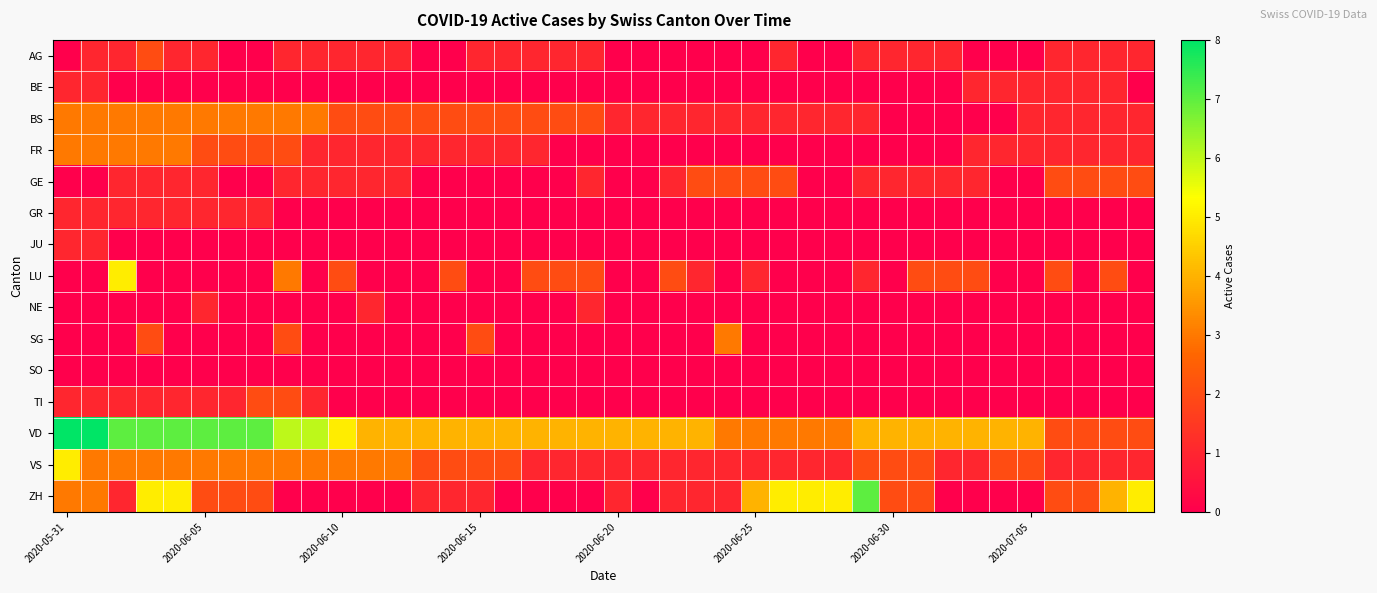

Reading left to right, what are all the values shown in this chart?

AG: 0	1	1	2	1	1	0	0	1	1	1	1	1	0	0	1	1	1	1	1	0	0	0	0	0	0	1	0	0	1	1	1	1	0	0	0	1	1	1	1
BE: 1	1	0	0	0	0	0	0	0	0	0	0	0	0	0	0	0	0	0	0	0	0	0	0	0	0	0	0	0	0	0	0	0	1	1	1	1	1	1	0
BS: 3	3	3	3	3	3	3	3	3	3	2	2	2	2	2	2	2	2	2	2	1	1	1	1	1	1	1	1	1	1	0	0	0	0	0	1	1	1	1	1
FR: 3	3	3	3	3	2	2	2	2	1	1	1	1	1	1	1	1	1	0	0	0	0	0	0	0	0	0	0	0	0	0	0	0	1	1	1	1	1	1	1
GE: 0	0	1	1	1	1	0	0	1	1	1	1	1	0	0	0	0	0	0	1	0	0	1	2	2	2	2	0	0	1	1	1	1	1	0	0	2	2	2	2
GR: 1	1	1	1	1	1	1	1	0	0	0	0	0	0	0	0	0	0	0	0	0	0	0	0	0	0	0	0	0	0	0	0	0	0	0	0	0	0	0	0
JU: 1	1	0	0	0	0	0	0	0	0	0	0	0	0	0	0	0	0	0	0	0	0	0	0	0	0	0	0	0	0	0	0	0	0	0	0	0	0	0	0
LU: 0	0	5	0	0	0	0	0	3	0	2	0	0	0	2	0	0	2	2	2	0	0	2	1	0	1	0	0	0	1	0	2	2	2	0	0	2	0	2	0
NE: 0	0	0	0	0	1	0	0	0	0	0	1	0	0	0	0	0	0	0	1	0	0	0	0	0	0	0	0	0	0	0	0	0	0	0	0	0	0	0	0
SG: 0	0	0	2	0	0	0	0	2	0	0	0	0	0	0	2	0	0	0	0	0	0	0	0	3	0	0	0	0	0	0	0	0	0	0	0	0	0	0	0
SO: 0	0	0	0	0	0	0	0	0	0	0	0	0	0	0	0	0	0	0	0	0	0	0	0	0	0	0	0	0	0	0	0	0	0	0	0	0	0	0	0
TI: 1	1	1	1	1	1	1	2	2	1	0	0	0	0	0	0	0	0	0	0	0	0	0	0	0	0	0	0	0	0	0	0	0	0	0	0	0	0	0	0
VD: 8	8	7	7	7	7	7	7	6	6	5	4	4	4	4	4	4	4	4	4	4	4	4	4	3	3	3	3	3	4	4	4	4	4	4	4	2	2	2	2
VS: 5	3	3	3	3	3	3	3	3	3	3	3	3	2	2	2	2	1	1	1	1	1	1	1	1	1	1	1	1	2	2	2	1	1	2	2	1	1	1	1
ZH: 3	3	1	5	5	2	2	2	0	0	0	0	0	1	1	1	0	0	0	0	1	0	1	1	1	4	5	5	5	7	2	2	0	0	0	0	2	2	4	5